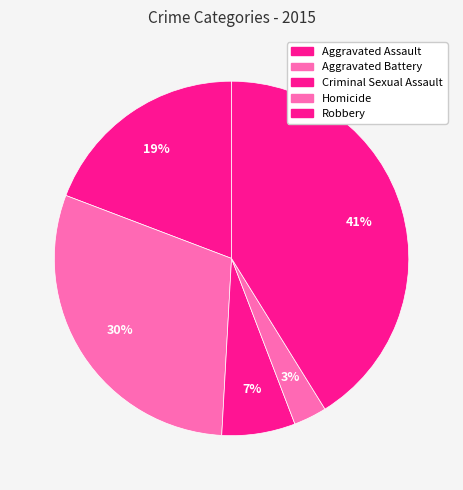

How many slices are in this pie chart?

5